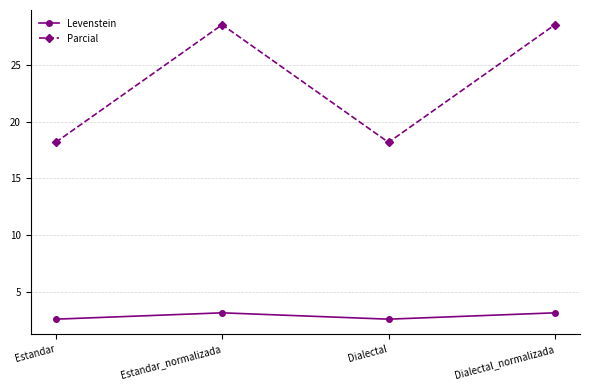

At Dialectal, list the series in order from largest to smallest.

Parcial, Levenstein